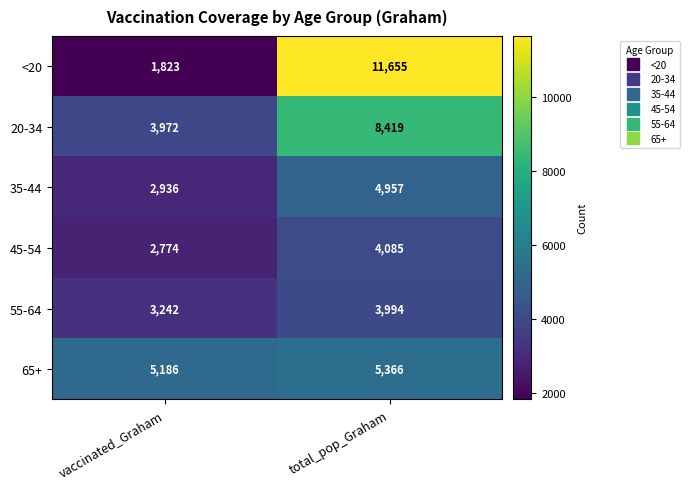

Which category has the lowest value across all series?

vaccinated_Graham